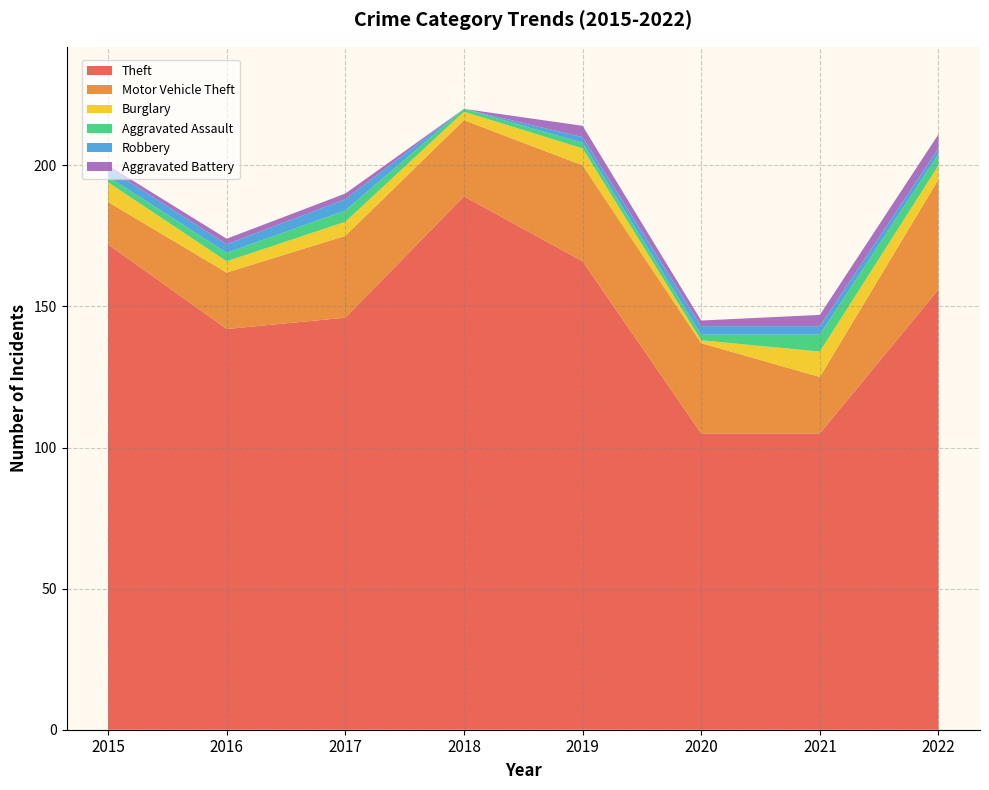

Reading right to left, what are all the values shown in this chart?

Theft: 2022=156	2021=105	2020=105	2019=166	2018=189	2017=146	2016=142	2015=172
Motor Vehicle Theft: 2022=39	2021=20	2020=32	2019=34	2018=27	2017=29	2016=20	2015=15
Burglary: 2022=5	2021=9	2020=1	2019=6	2018=3	2017=5	2016=4	2015=7
Aggravated Assault: 2022=4	2021=6	2020=2	2019=2	2018=1	2017=4	2016=3	2015=2
Robbery: 2022=2	2021=3	2020=3	2019=2	2018=0	2017=4	2016=3	2015=3
Aggravated Battery: 2022=5	2021=4	2020=2	2019=4	2018=0	2017=2	2016=2	2015=1